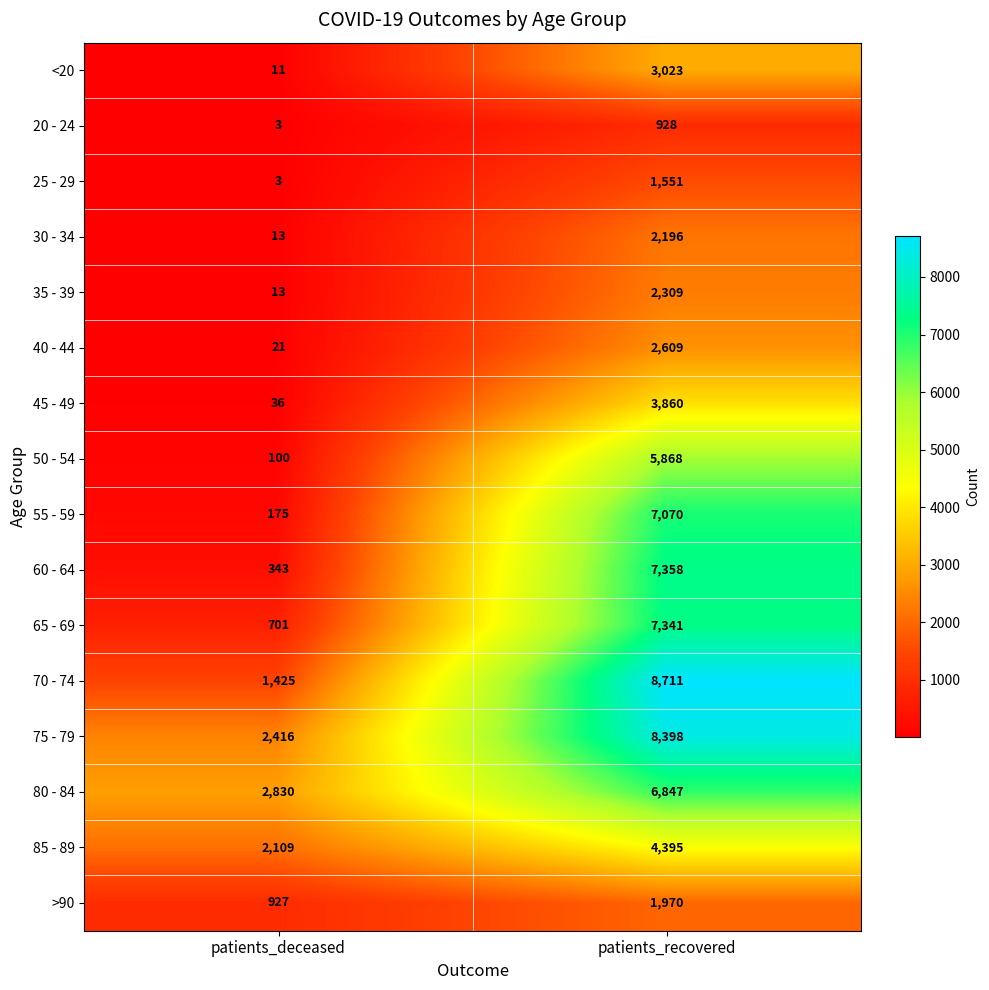

What is the minimum value shown in the chart?

3